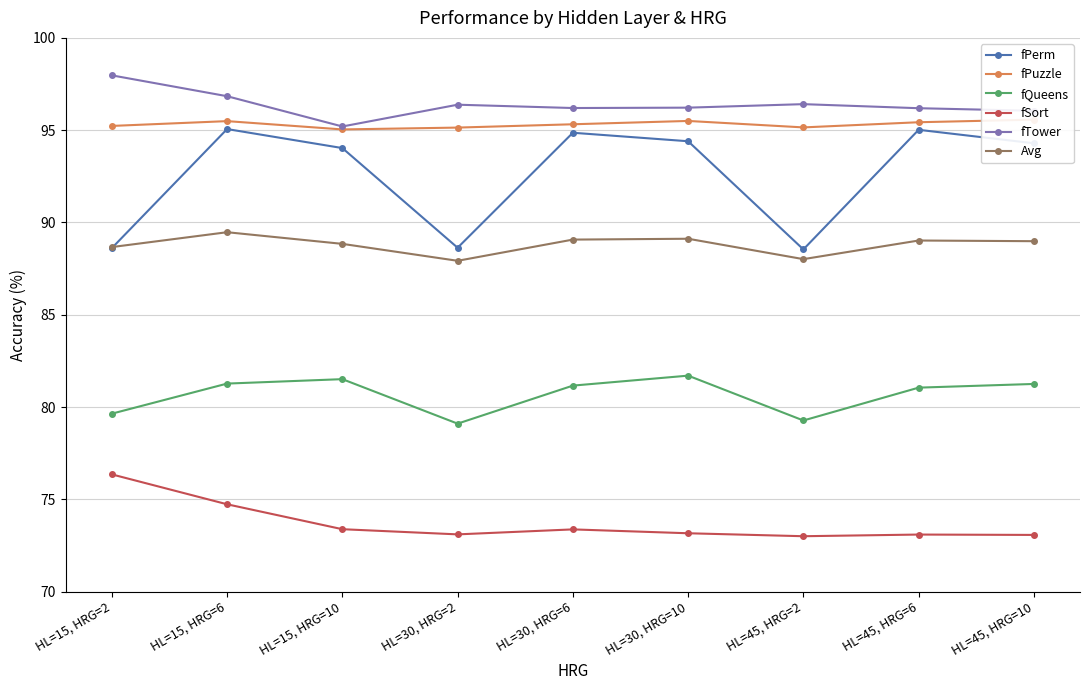

What is the value of the Avg point at the 8th from the left?

89.0